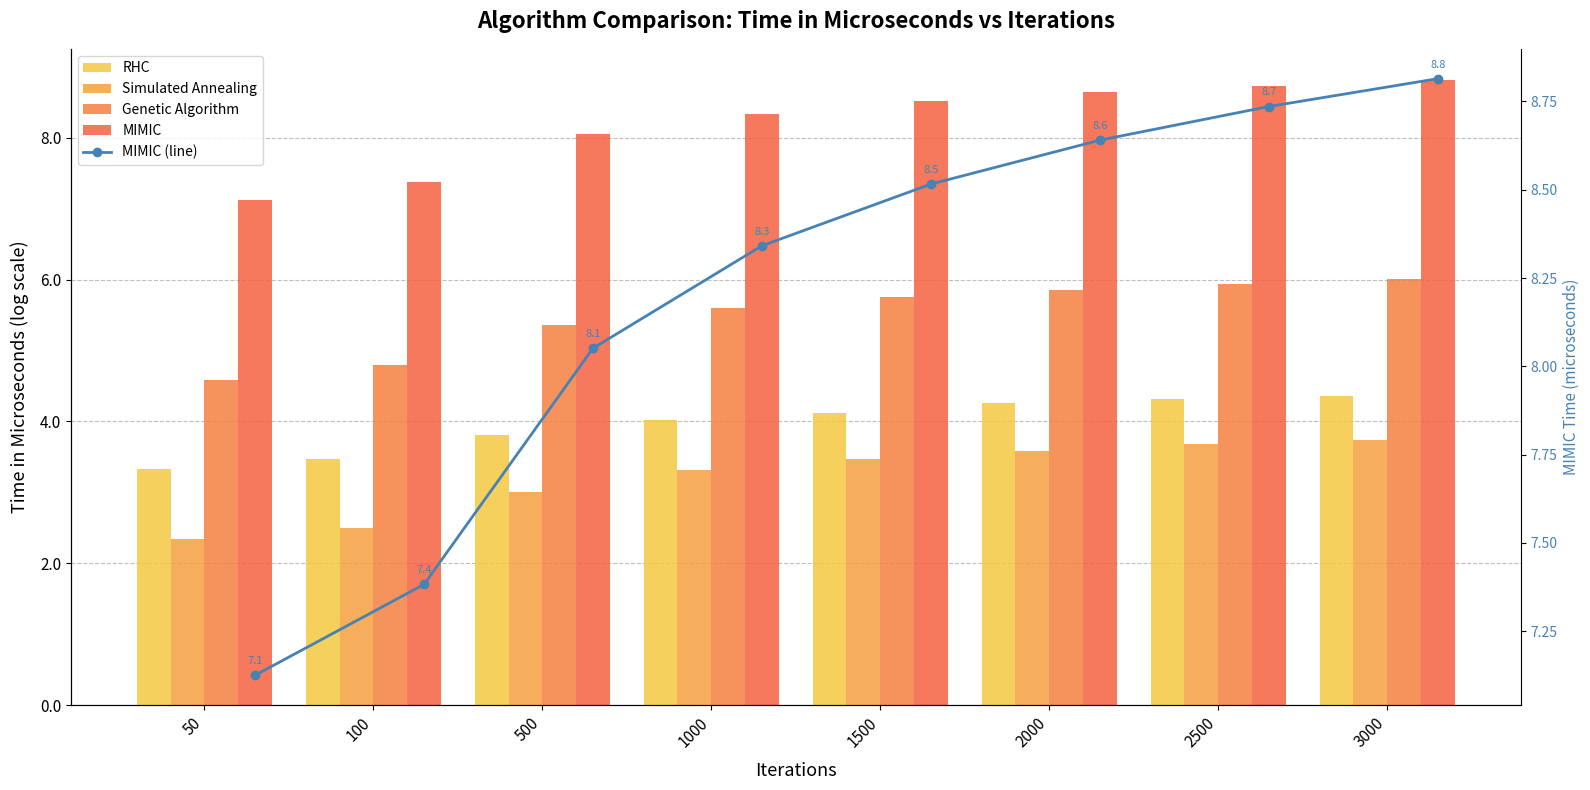

True or false: Genetic Algorithm has a value of 5.9 at 2000.

True